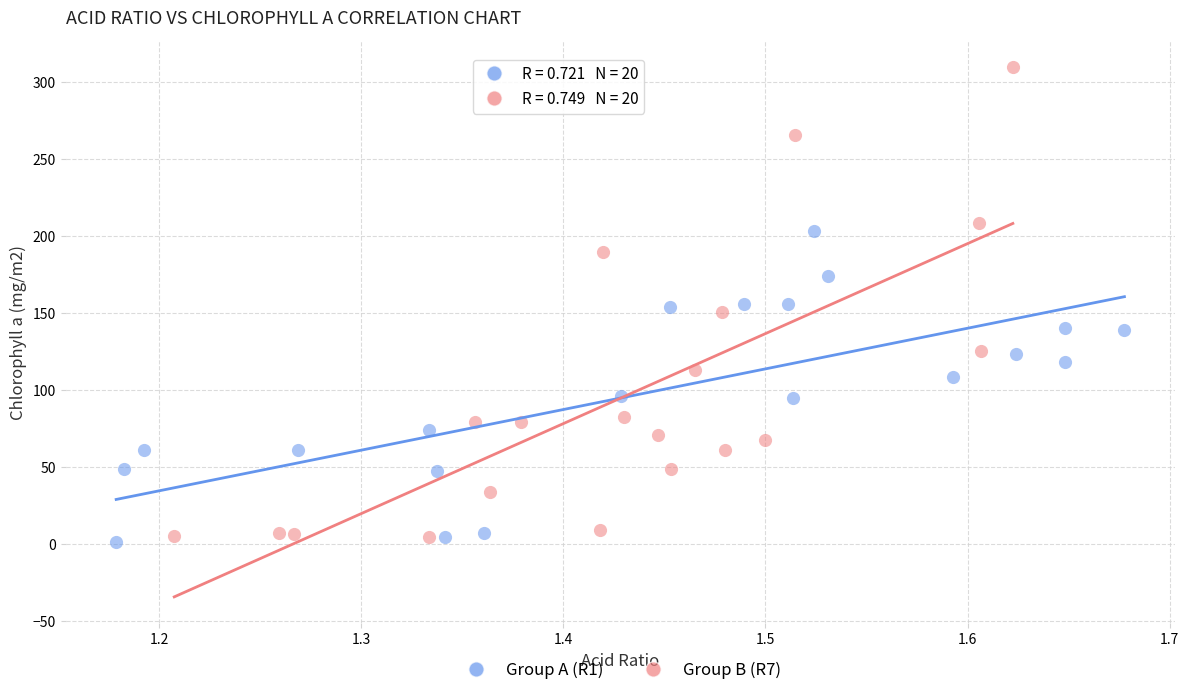

Which series reaches the maximum Y coordinate?

Group B (R7)